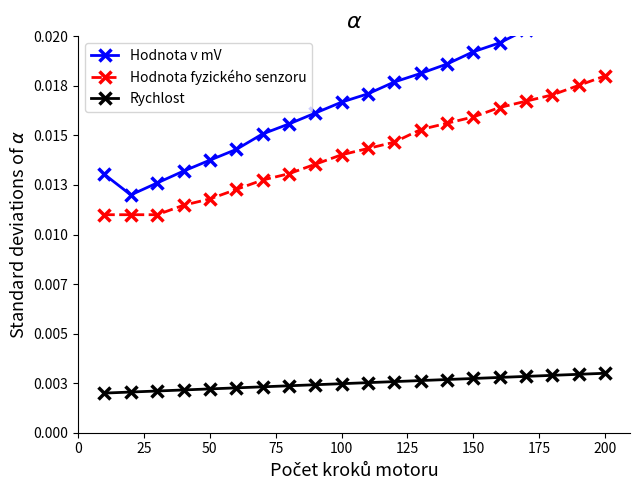

Does the chart have visible grid lines?

No